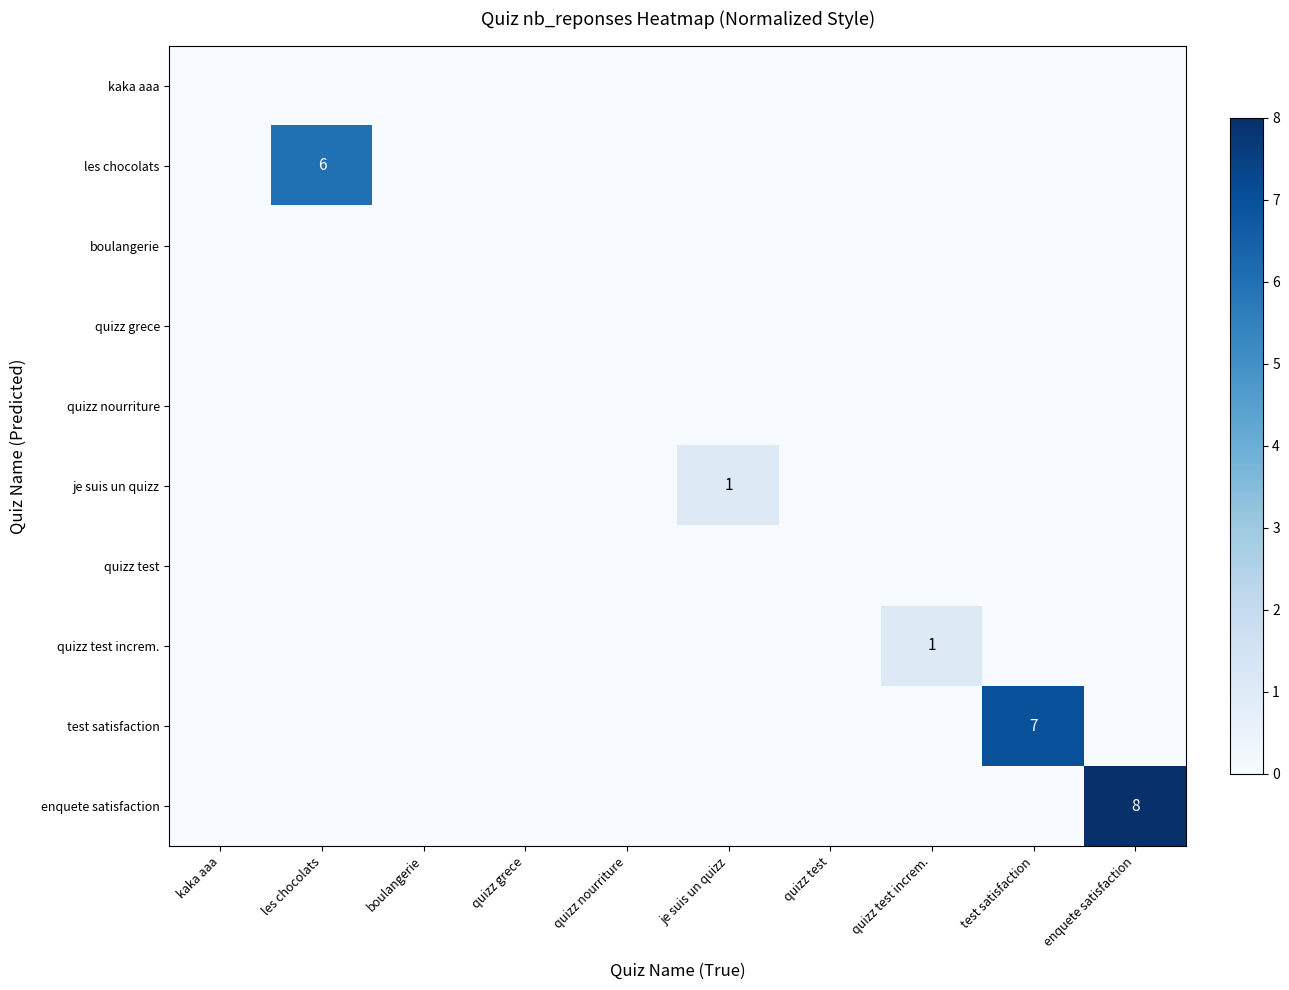

True or false: test satisfaction has a value of 2 at test satisfaction.

False